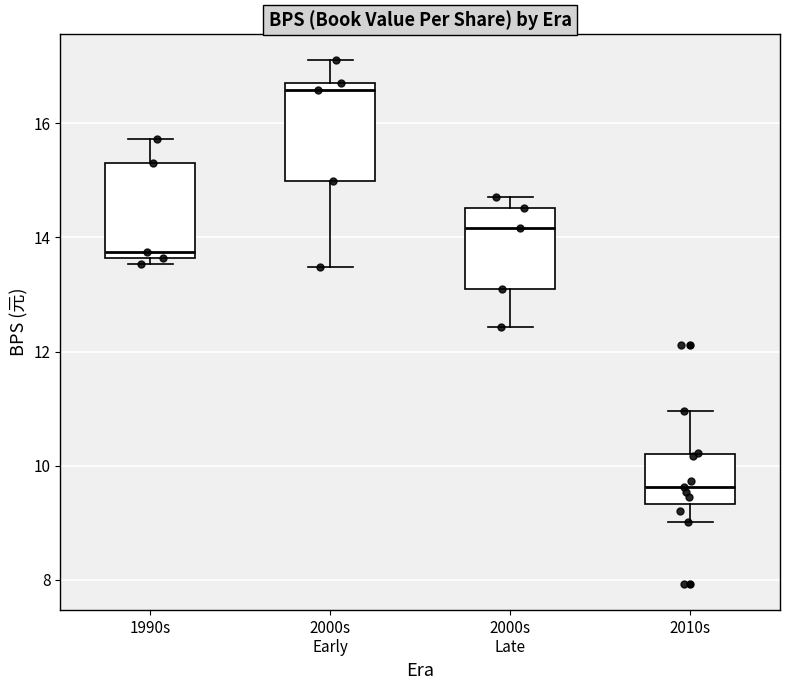

Which box's median line is the highest?

2000s Early